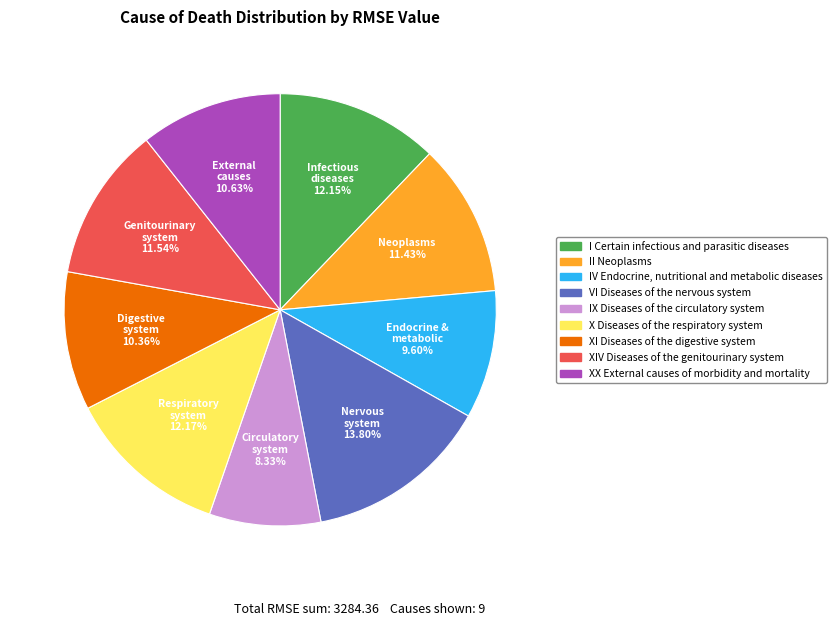

Is XIV Diseases of the genitourinary system the majority of the pie?

No